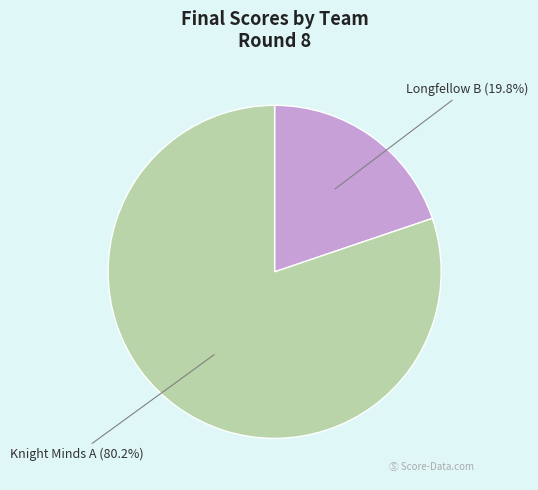

What is the ratio of the value at Knight Minds A (80.2%) to the value at Longfellow B (19.8%)?

4.1